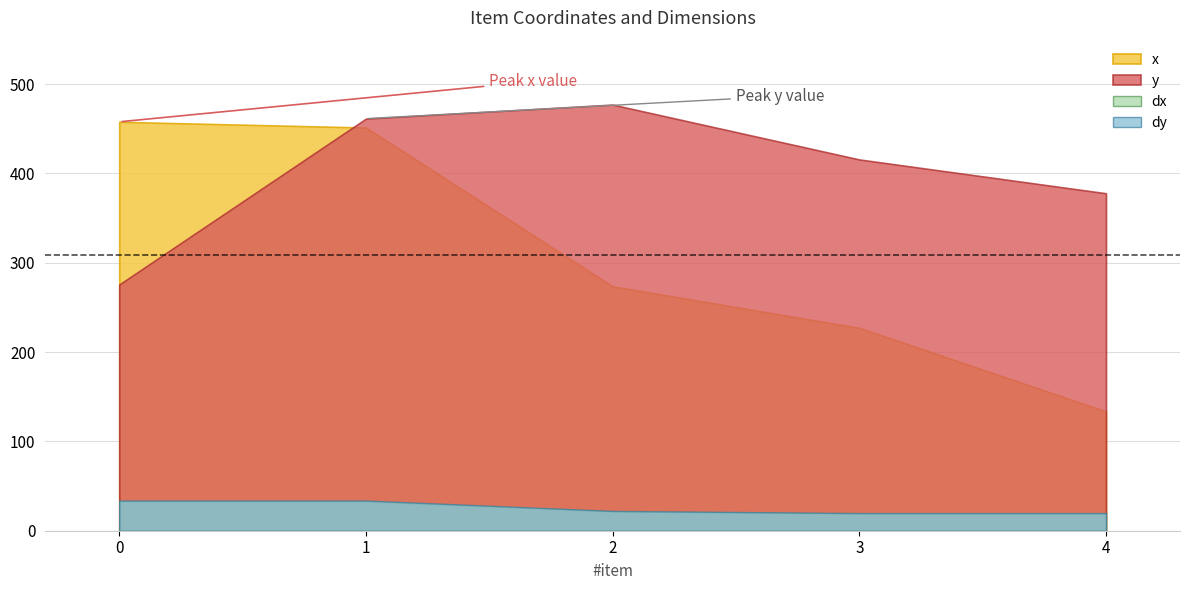

Reading right to left, list all the values displayed in this chart.

x: 4=133.6	3=227.1	2=273.6	1=451.4	0=457.9
y: 4=377.9	3=415.7	2=477.1	1=461.4	0=275.7
dx: 4=19.3	3=19.3	2=21.7	1=33.0	0=33.0
dy: 4=19.8	3=19.8	2=22.2	1=33.8	0=33.8